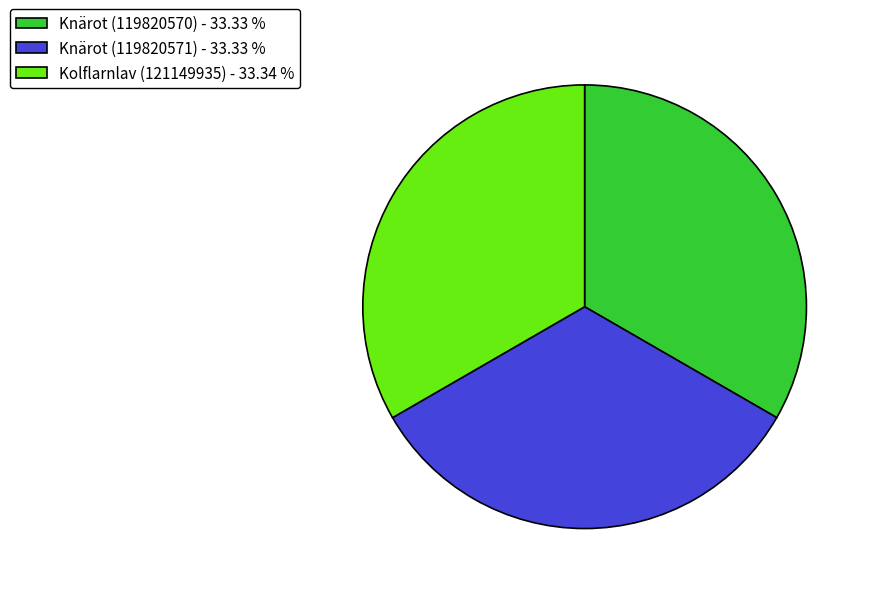

Is it true that Kolflarnlav (121149935) is 20% of the pie?

False